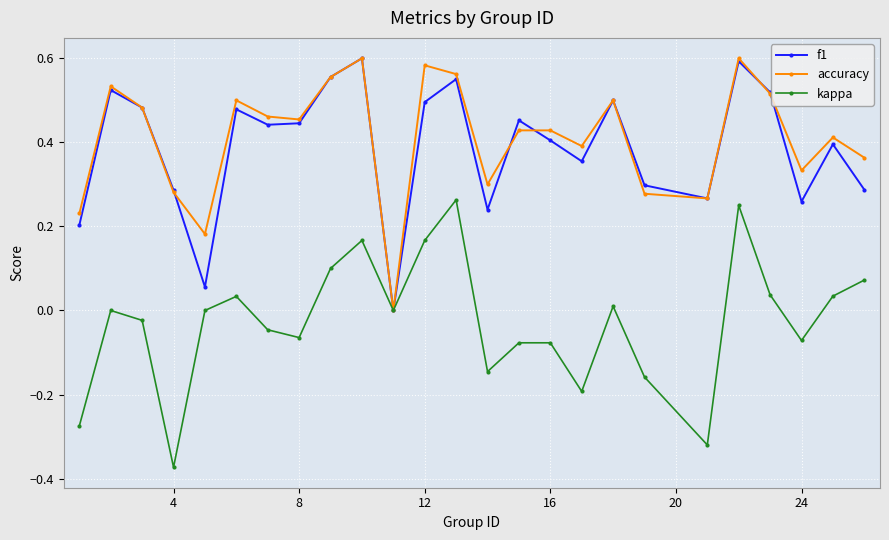

How many interior local peaks does the f1 series have?

8